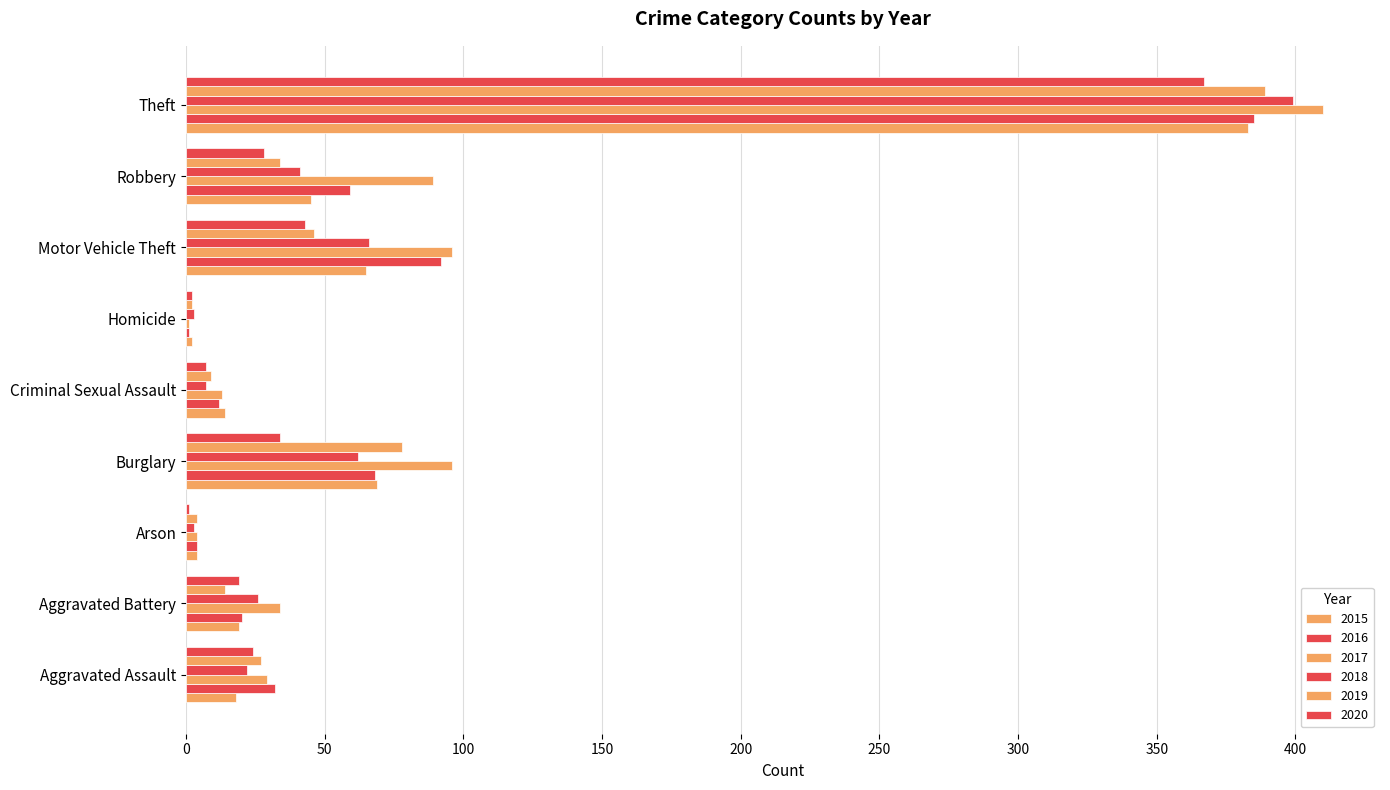

Count the number of data series in this chart.

6